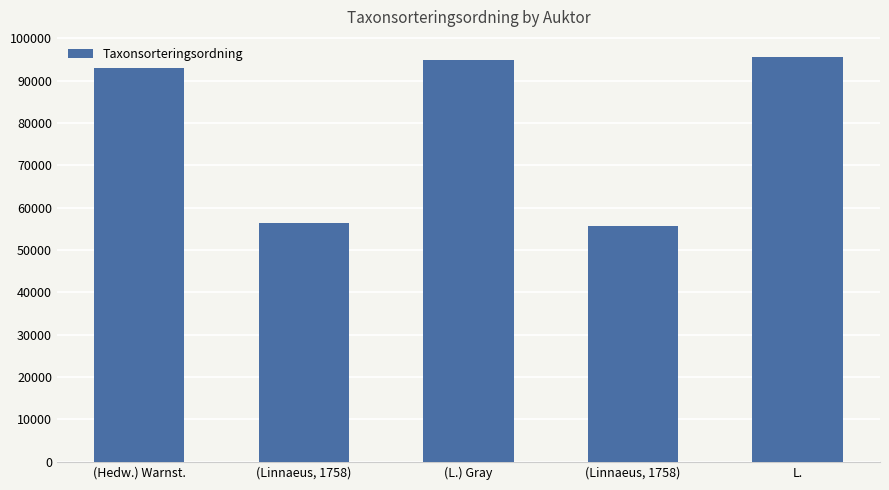

Reading left to right, what are all the values shown in this chart?

93054	56411	94838	55608	95519